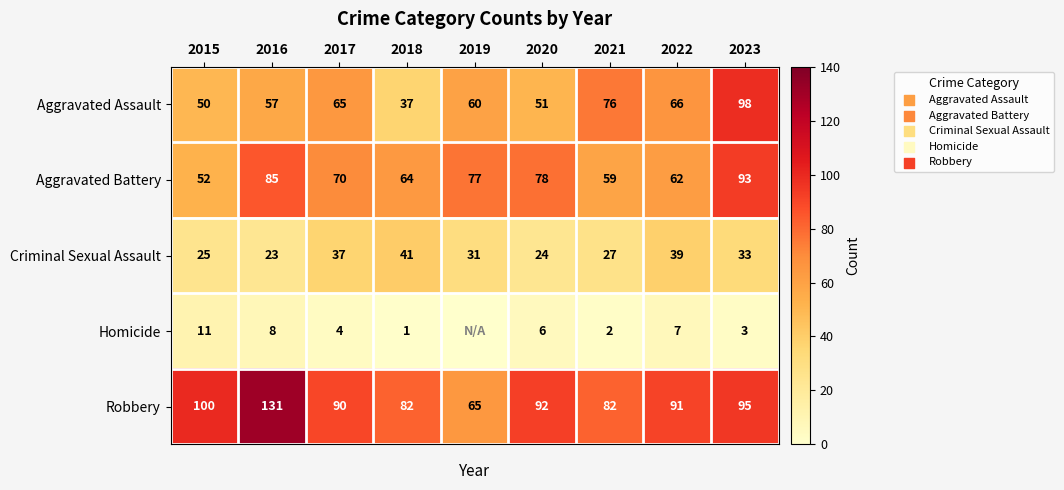

Which has a higher value, 2015 or 2016?

2016